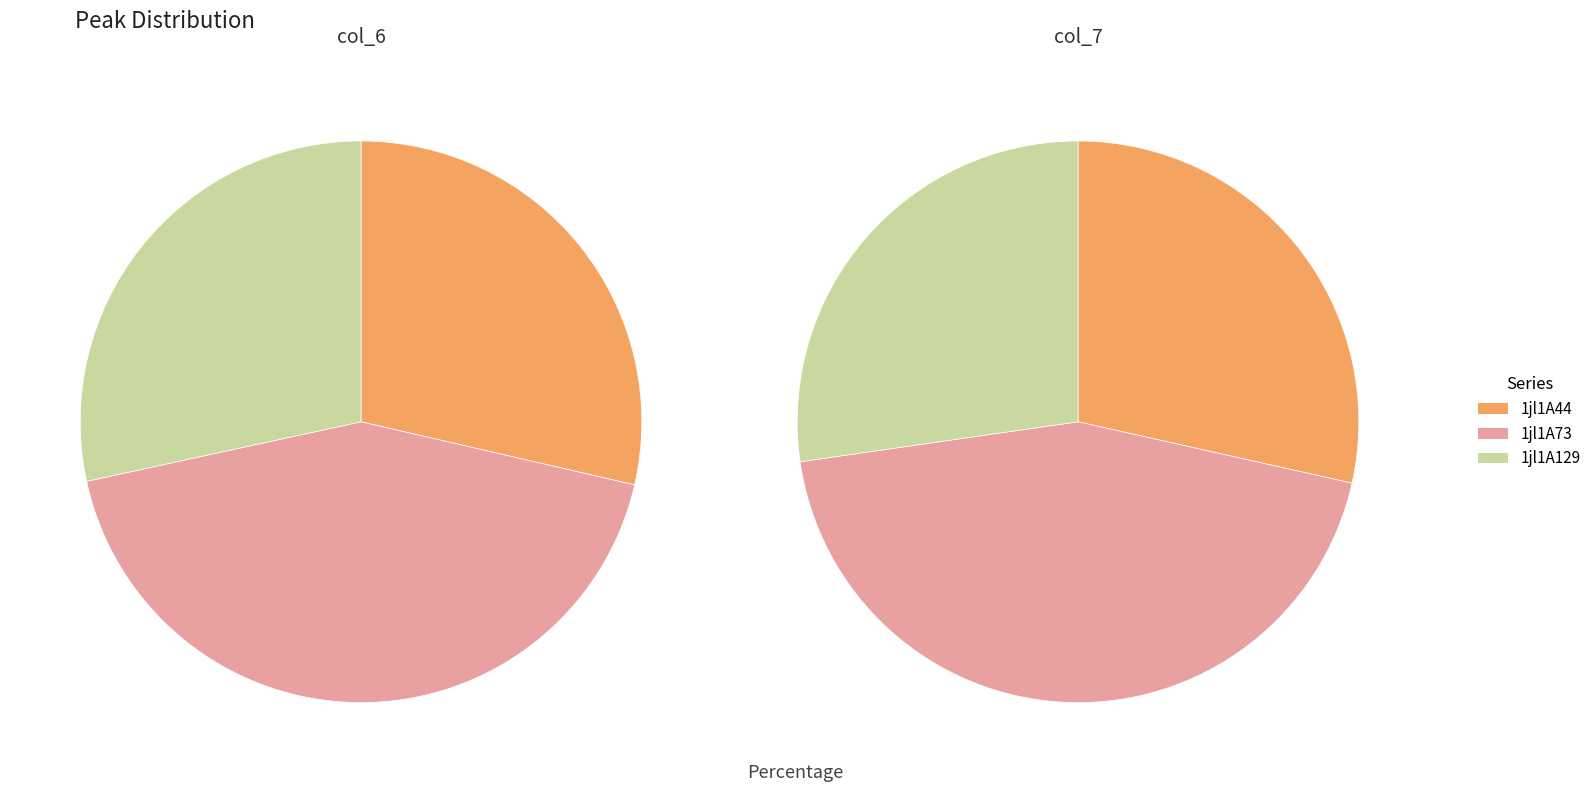

Does any single category account for the majority?

No